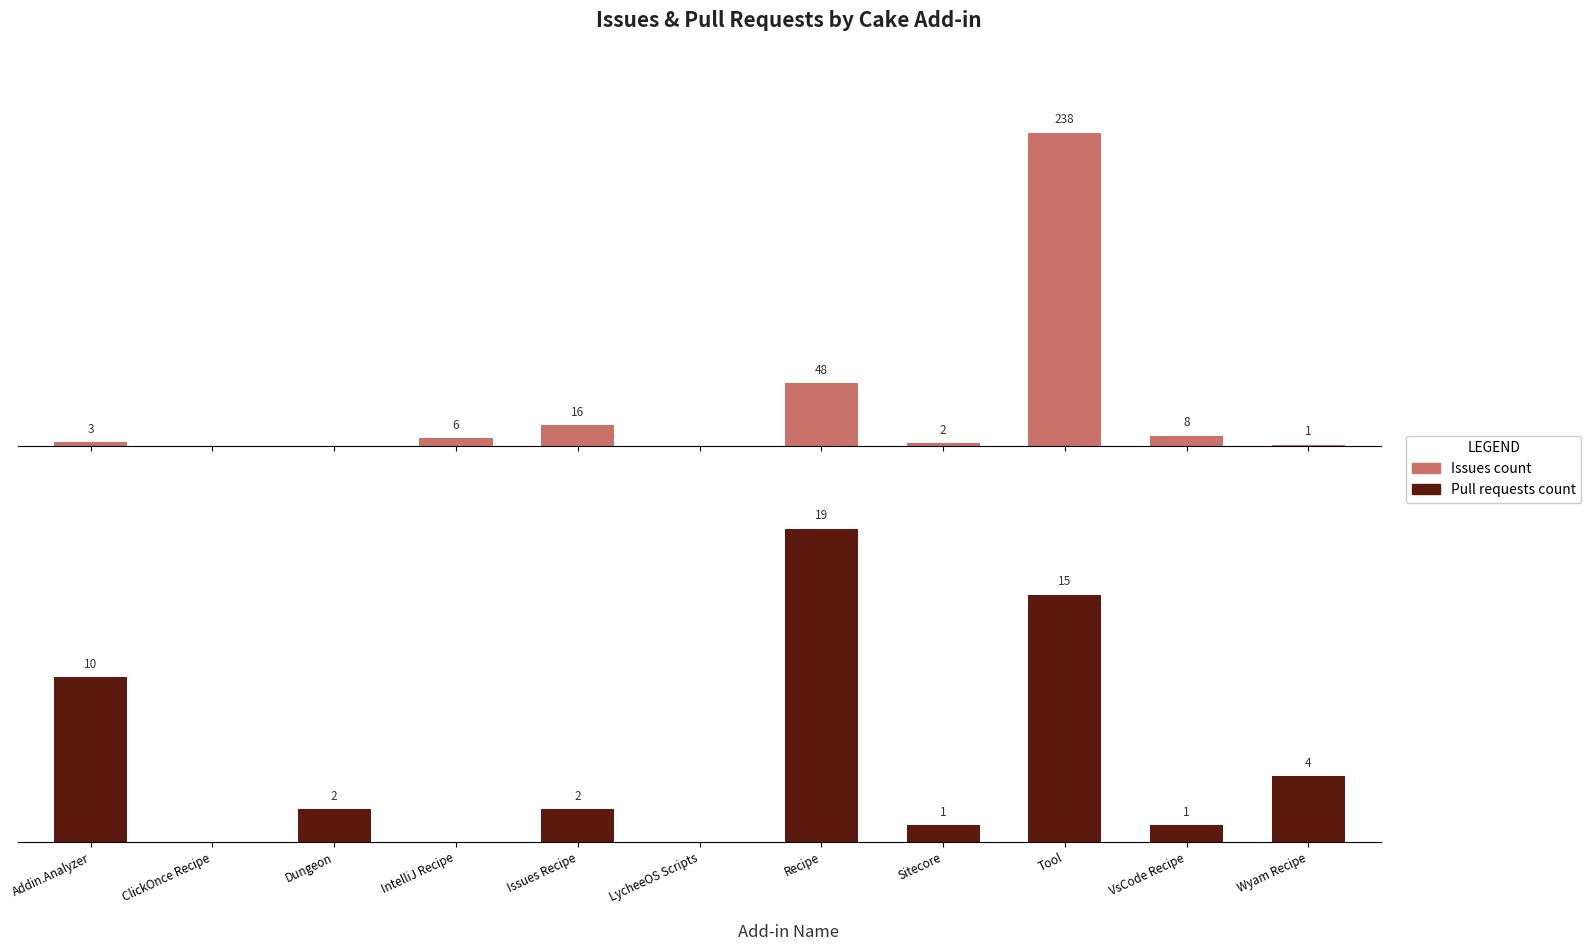

What is the spread (max minus min) of values at Issues Recipe?

14